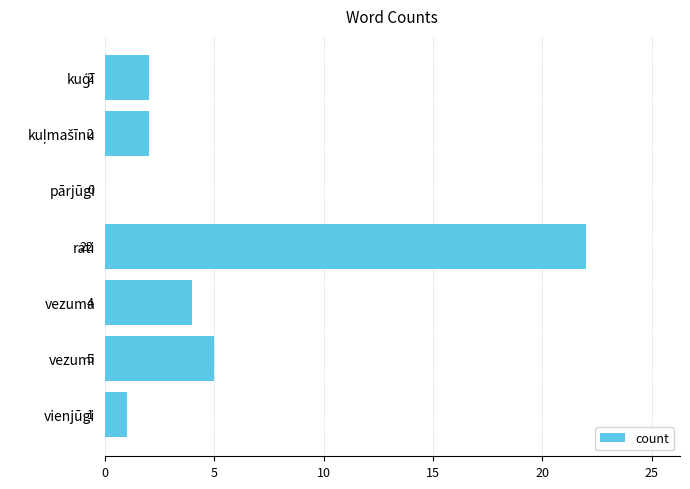

The value at vienjūgi is 1. True or false?

True